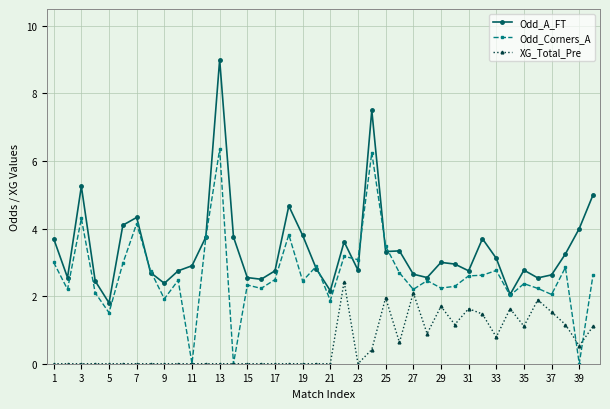

Which series has the widest spread of values?

Odd_A_FT